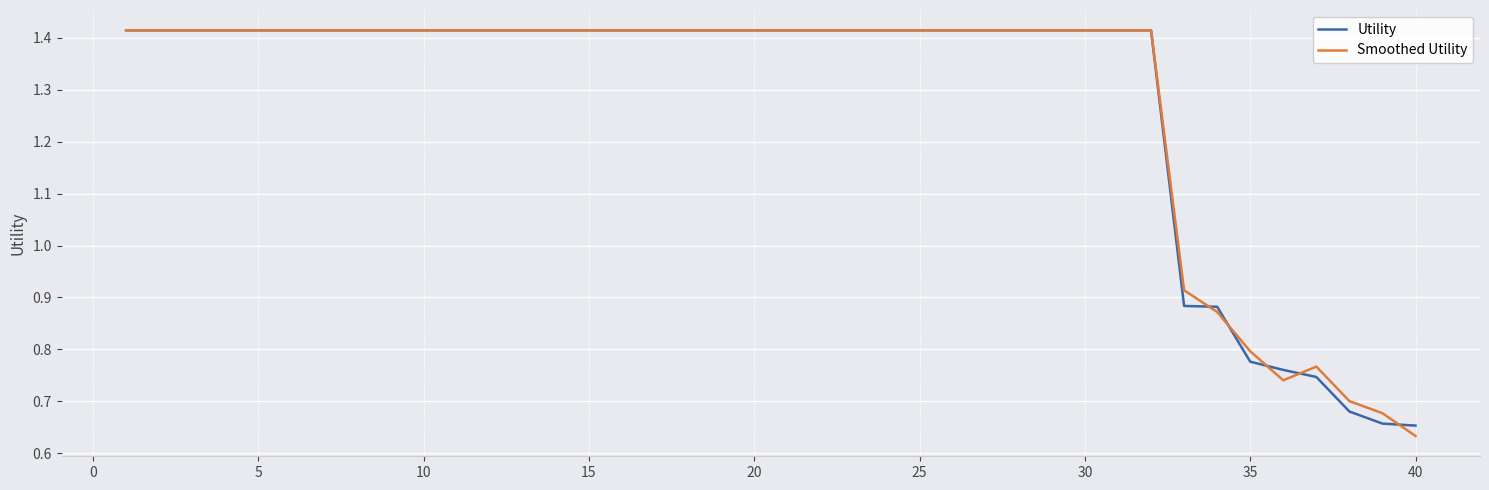

What are all the series names shown in the legend?

Utility, Smoothed Utility